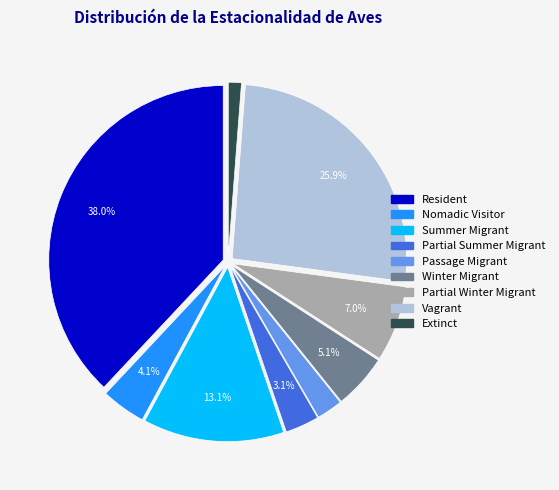

How many slices are in this pie chart?

9